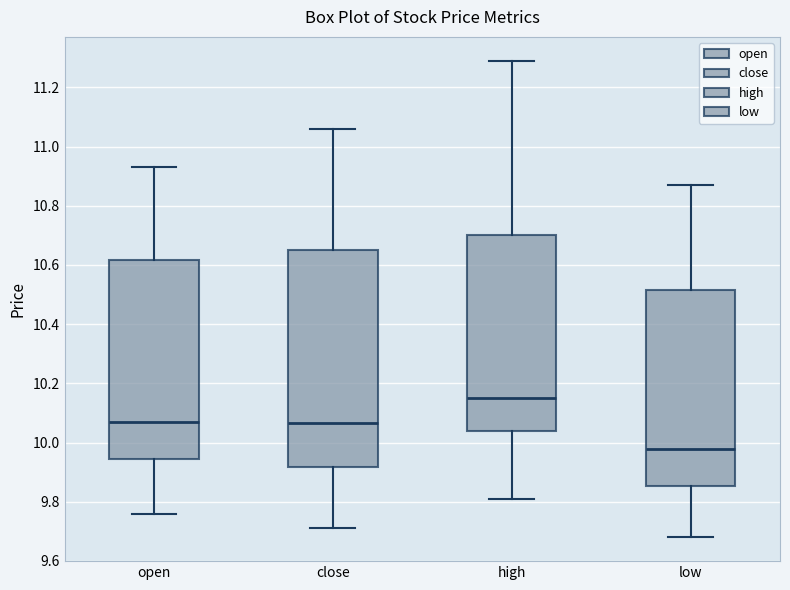

Comparing the boxes themselves (not the whiskers), which one is the tallest?

close